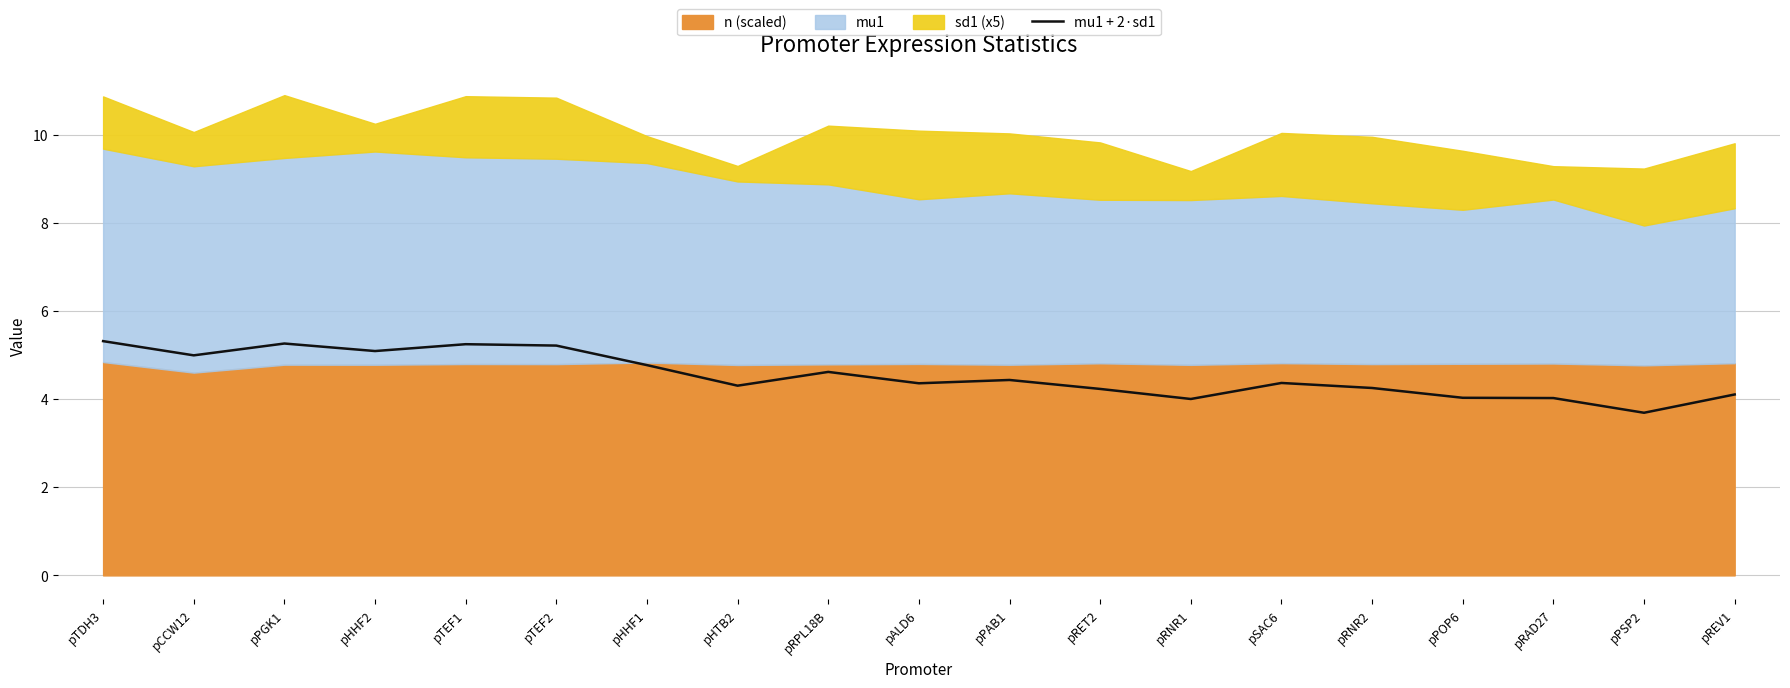

How many data points are less than 4?

1